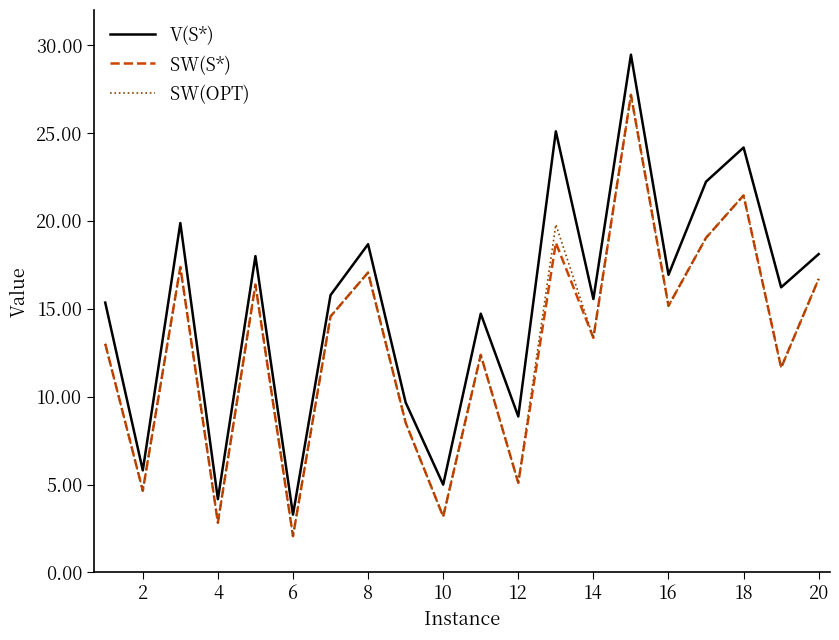

True or false: SW(OPT) and V(S*) intersect in this chart.

False